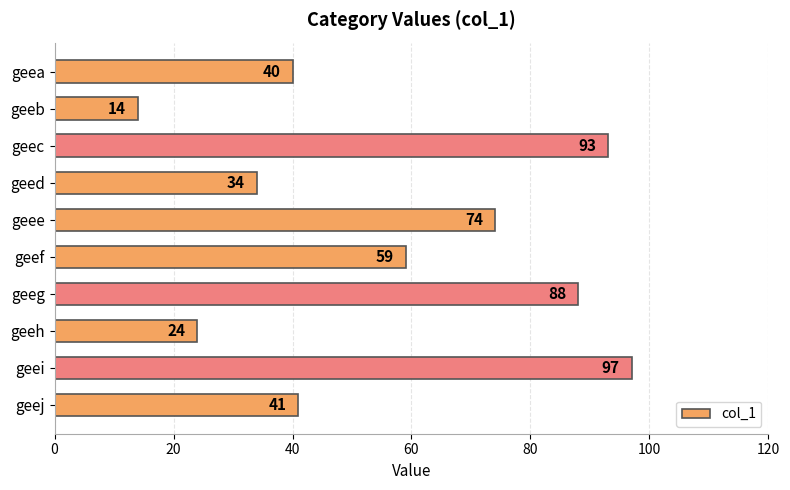

At which category does the chart reach its minimum across all series?

geeb